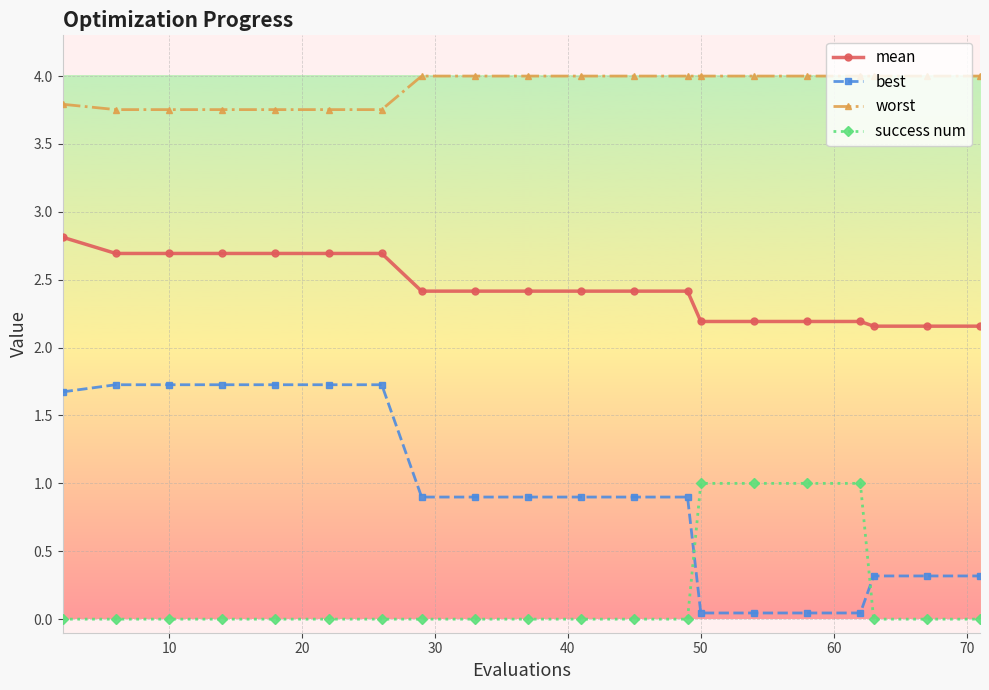

What is the highest value of the success num series?

1.0